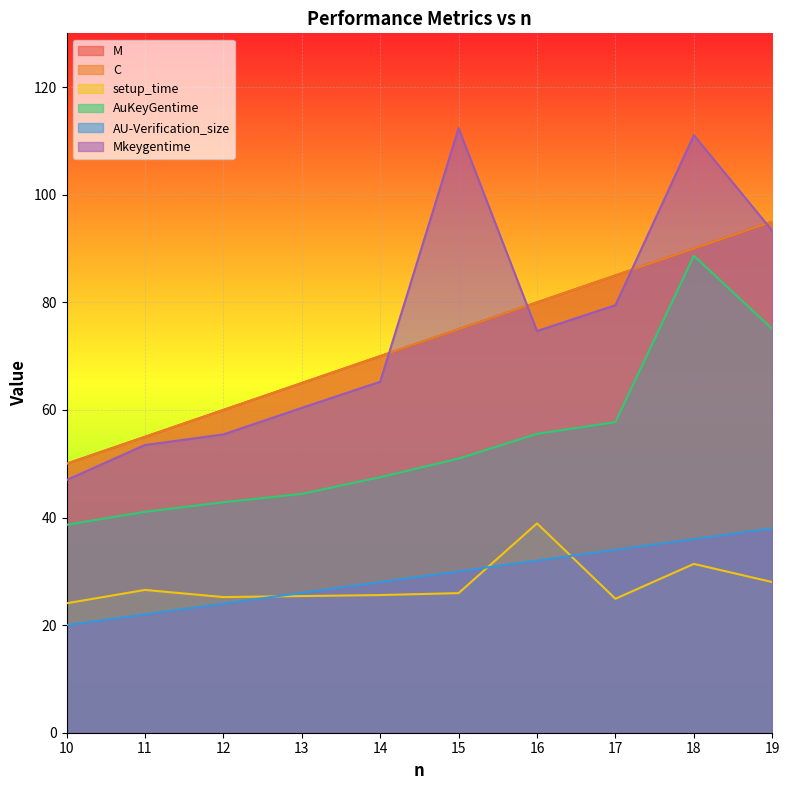

What is the value of the AuKeyGentime point at the 5th from the left?

47.5